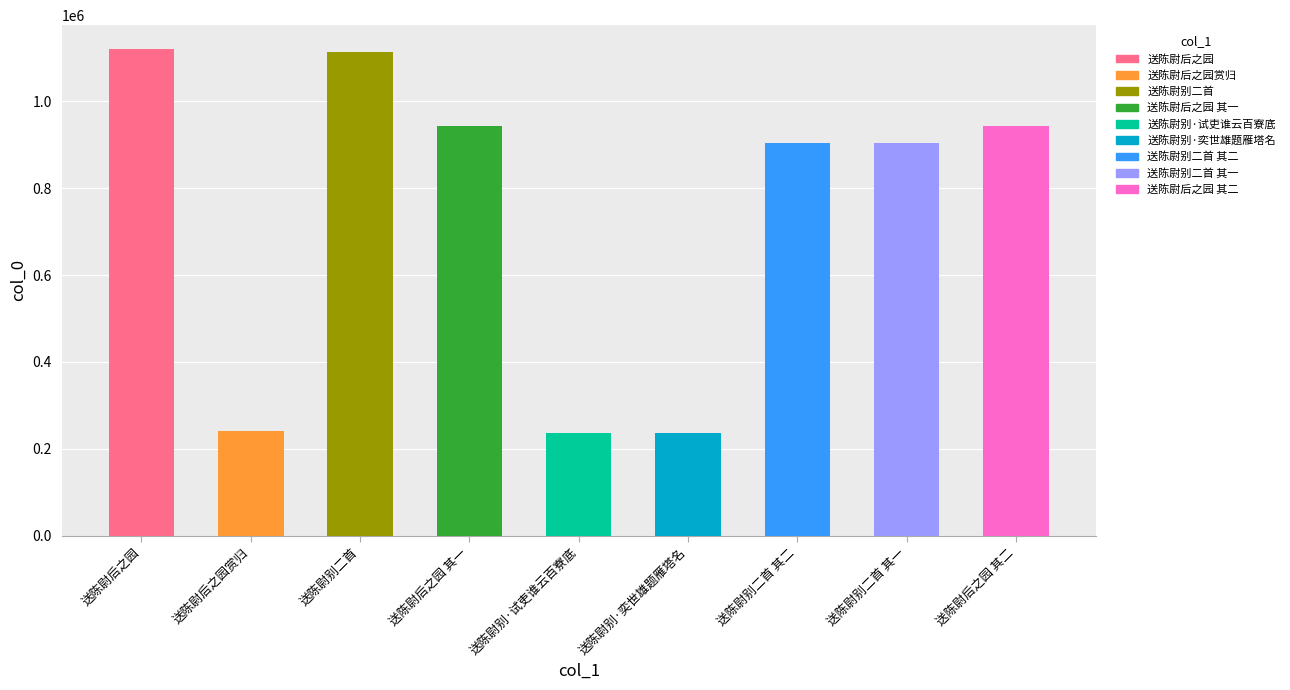

Are the bars grouped side by side (vs. stacked)?

No